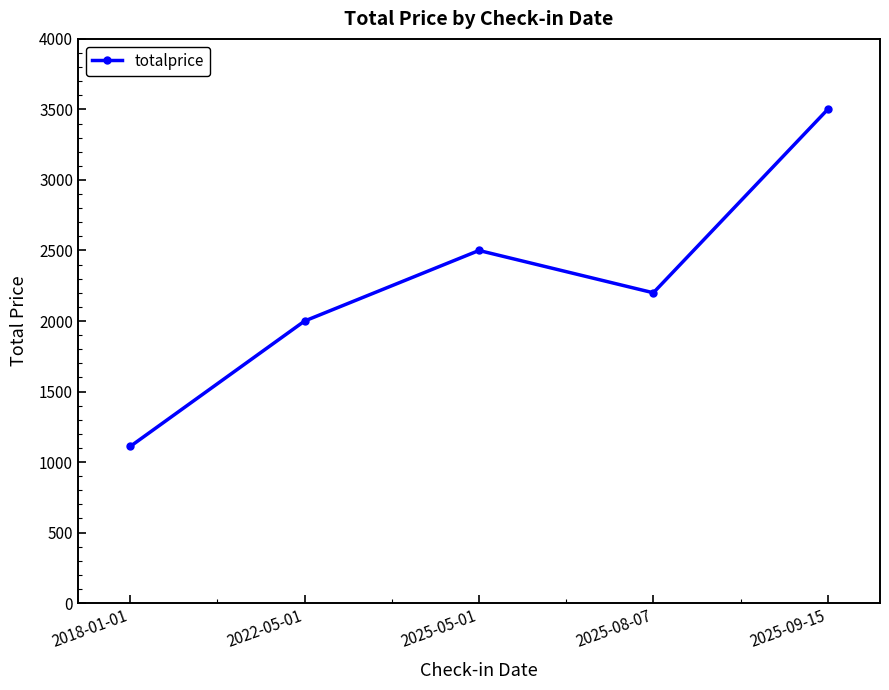

Is this an area chart (filled region under the line)?

No